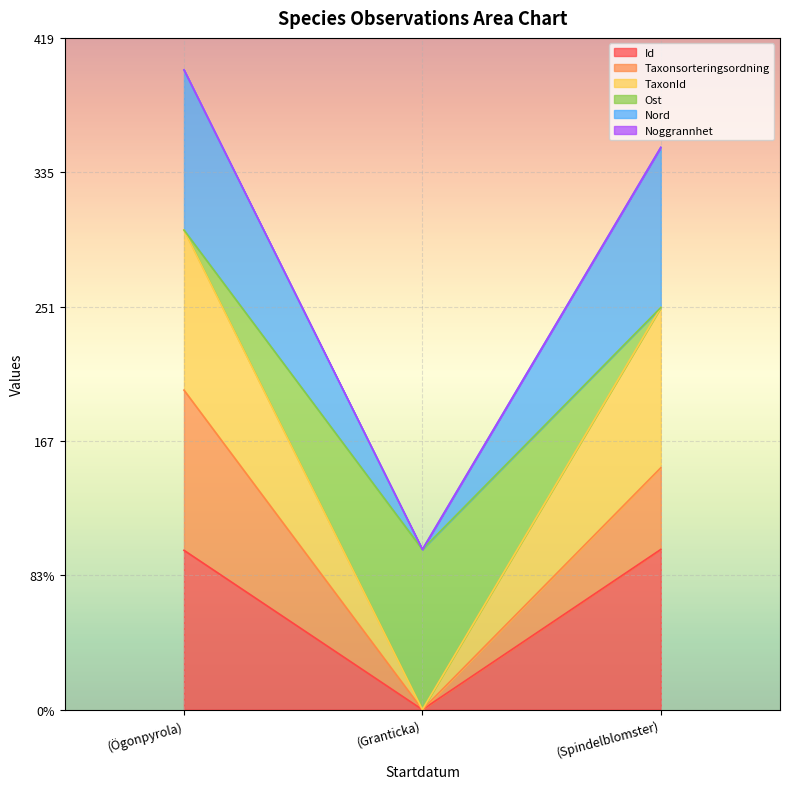

Is the value of Ost at (Spindelblomster) greater than the value of Nord at (Spindelblomster)?

No